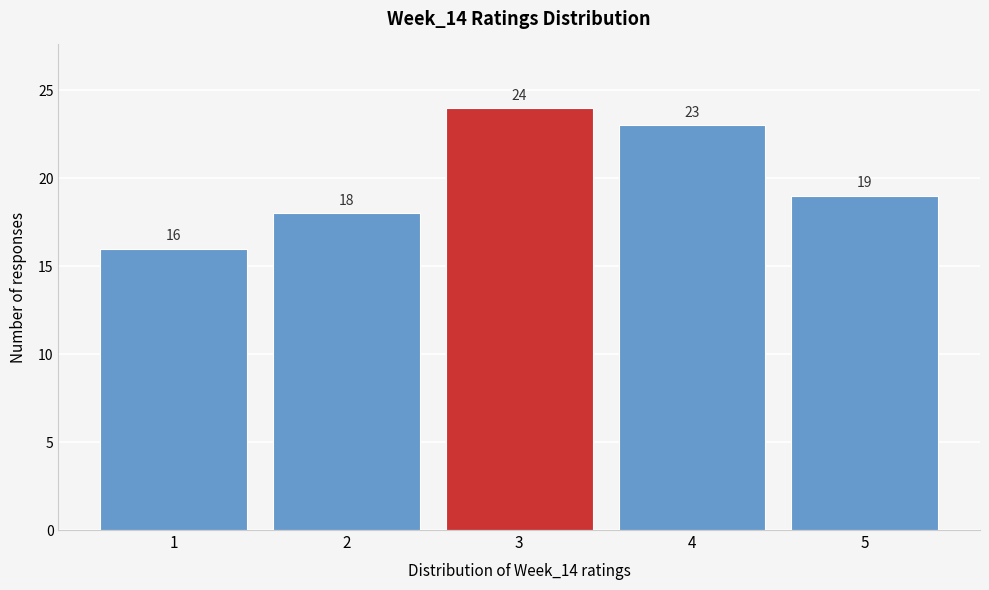

What is the height of the bar covering 1.5 to 2.5 on the x-axis?

18